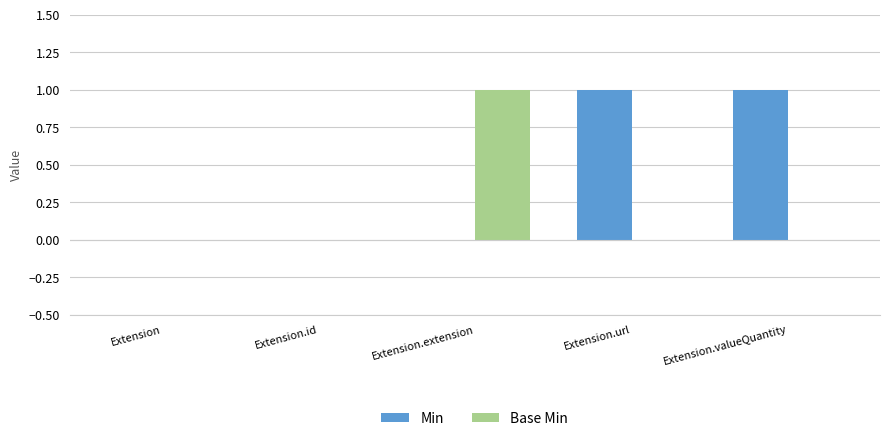

Which series changed the most between Extension and Extension.valueQuantity?

Min